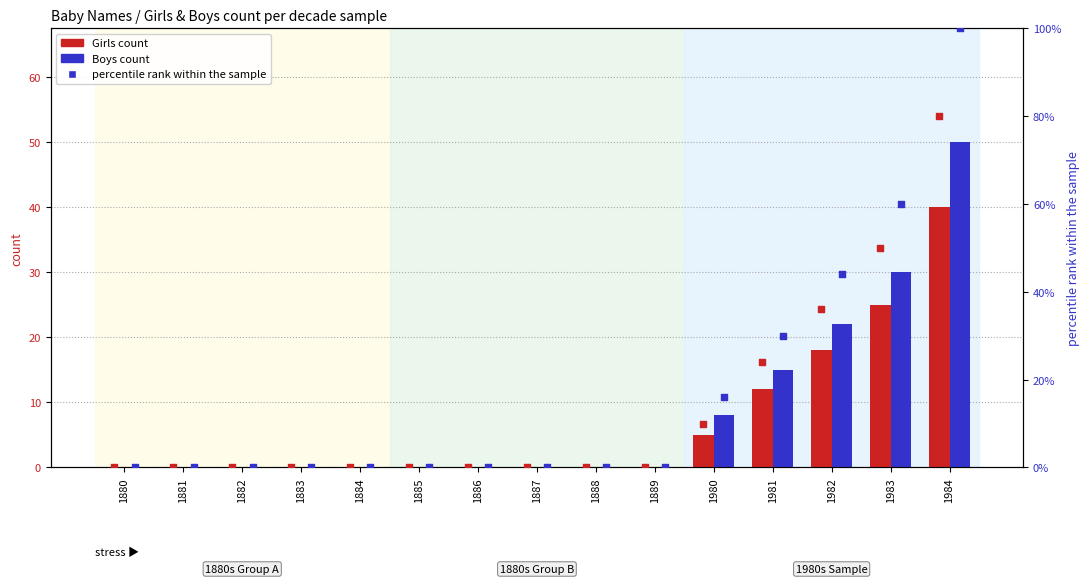

At which category is the sum across all series the highest?

1984